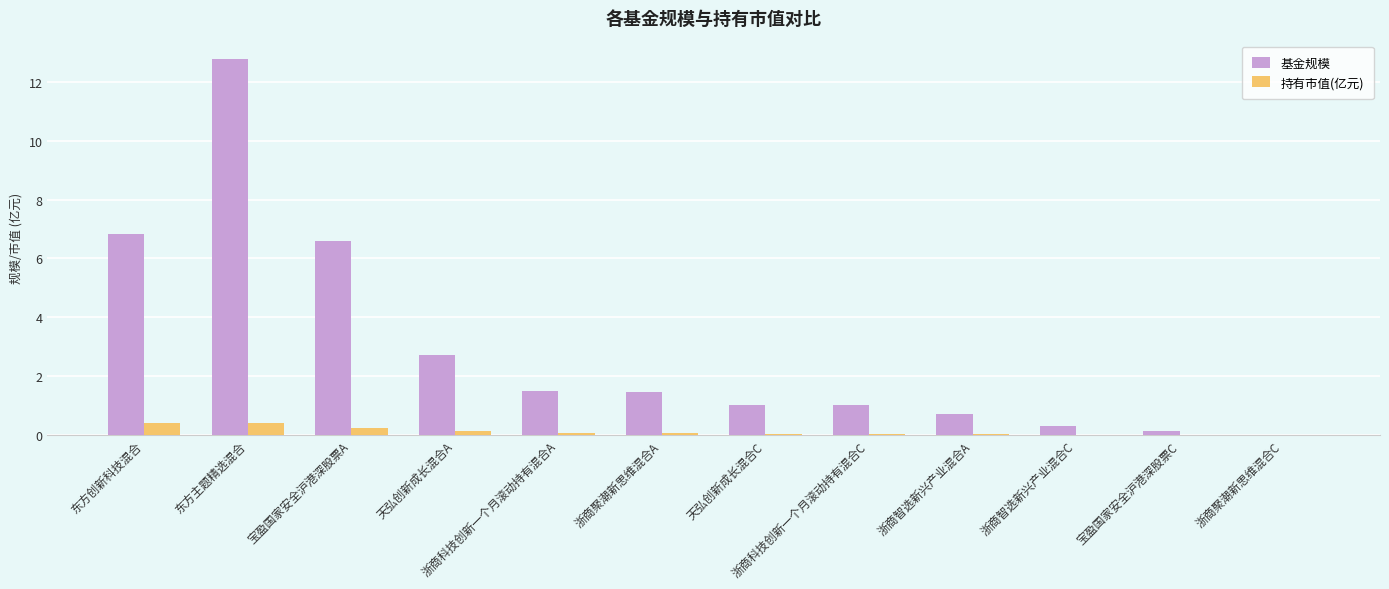

How many data points does each series have?

12